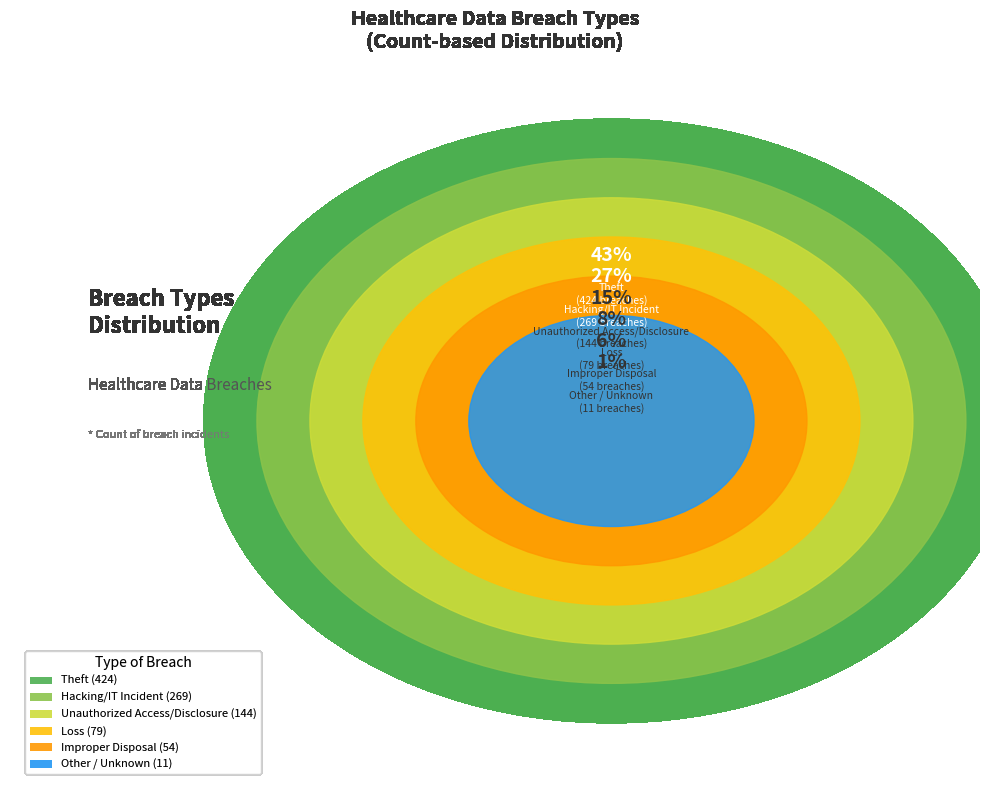

Does Improper Disposal represent more than half of the total?

No